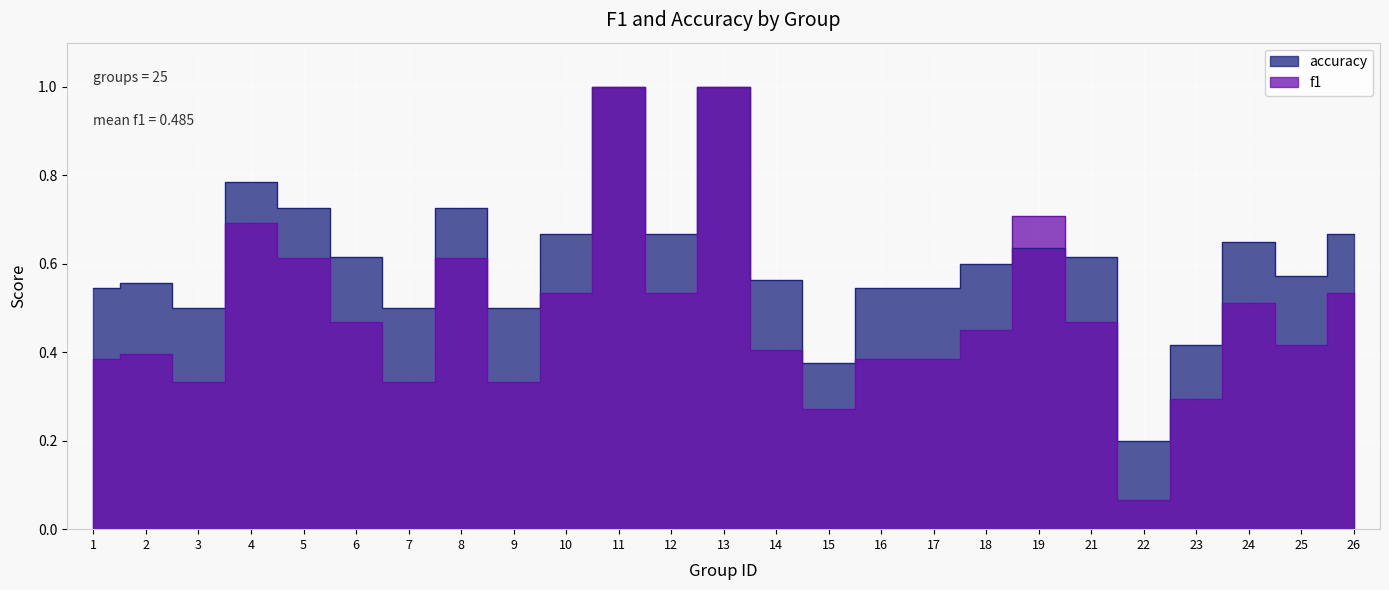

Which series changed the most between 13 and 22?

f1